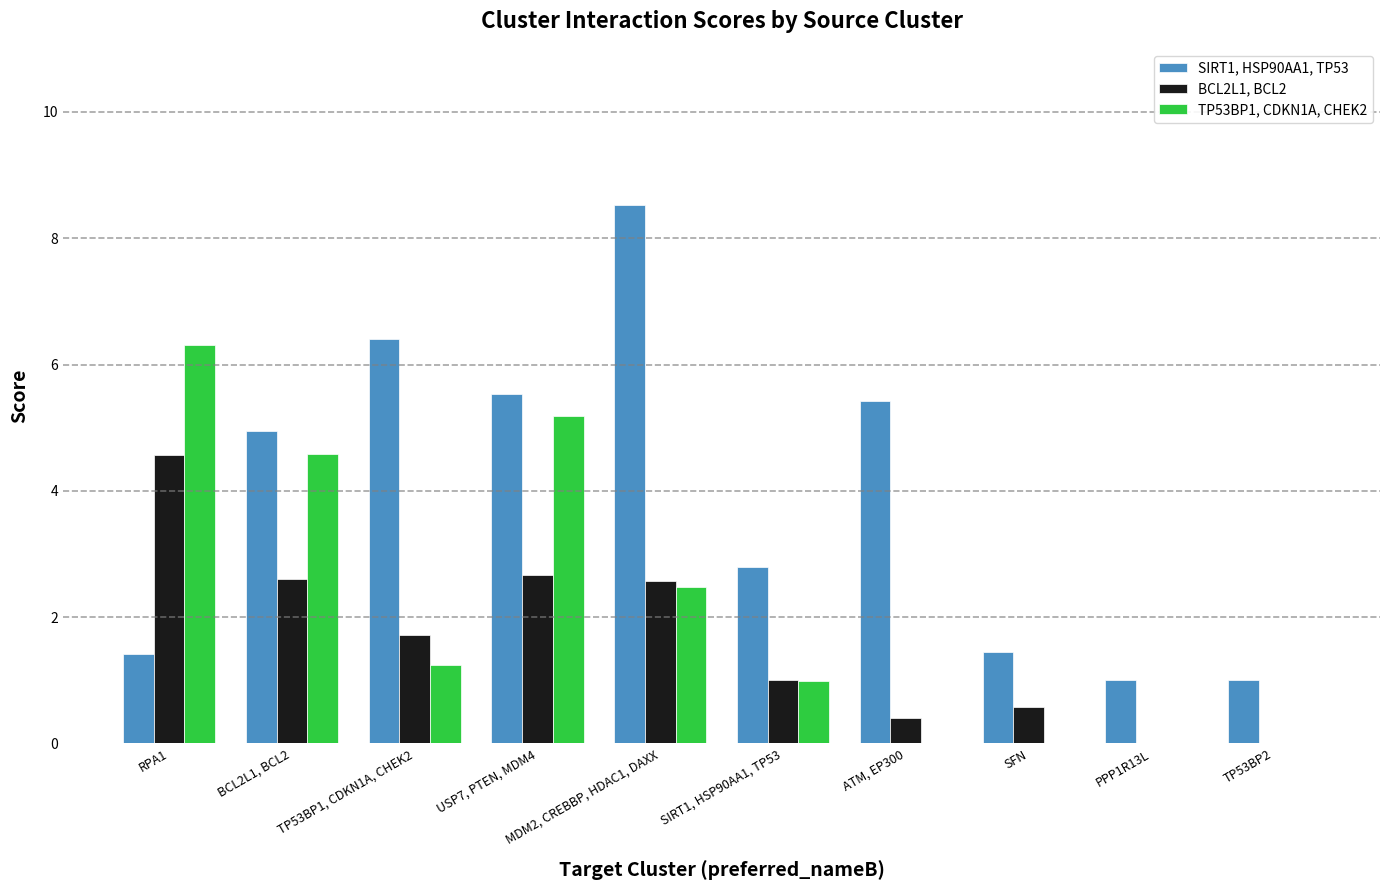

Count the number of categories in the chart.

10